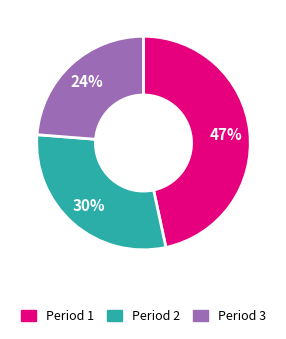

Do Period 2 and Period 3 together represent more than half of the pie?

Yes